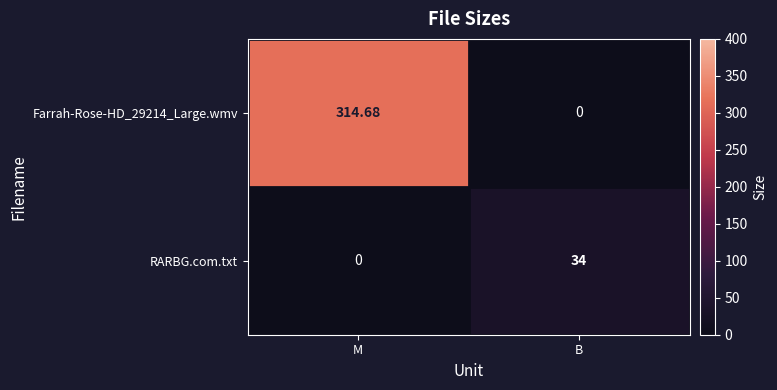

List the labels in order of RARBG.com.txt value, smallest first.

M, B